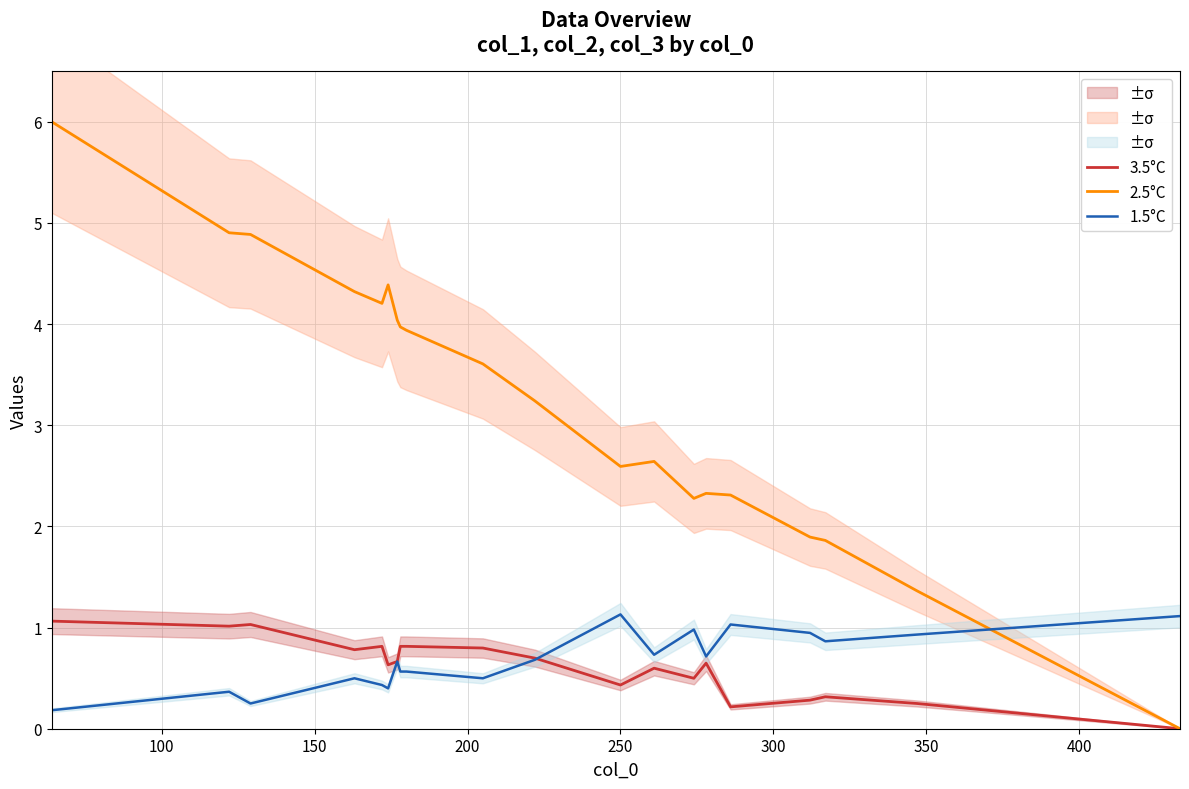

What is the average value of the 1.5°C series?

0.7